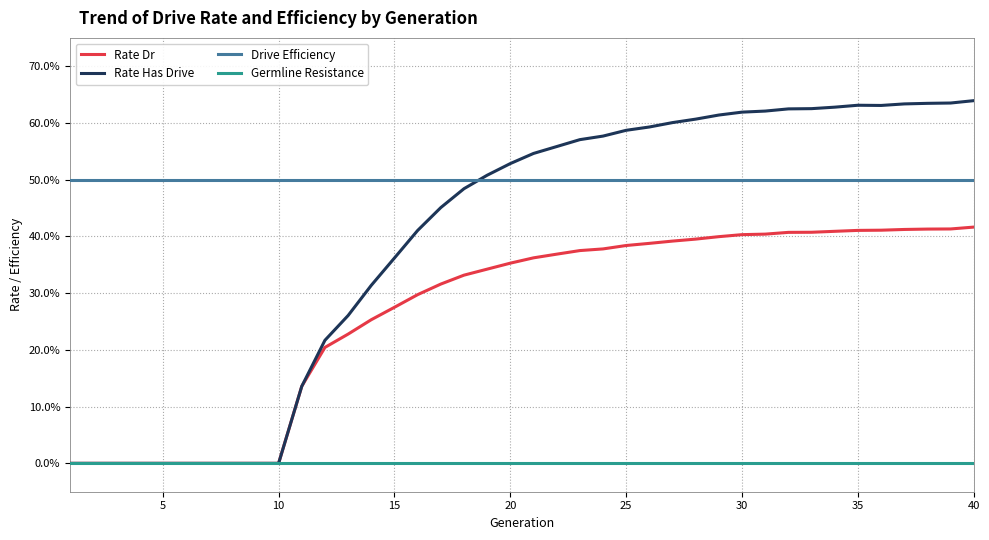

Which series has the largest total across all categories?

Drive Efficiency